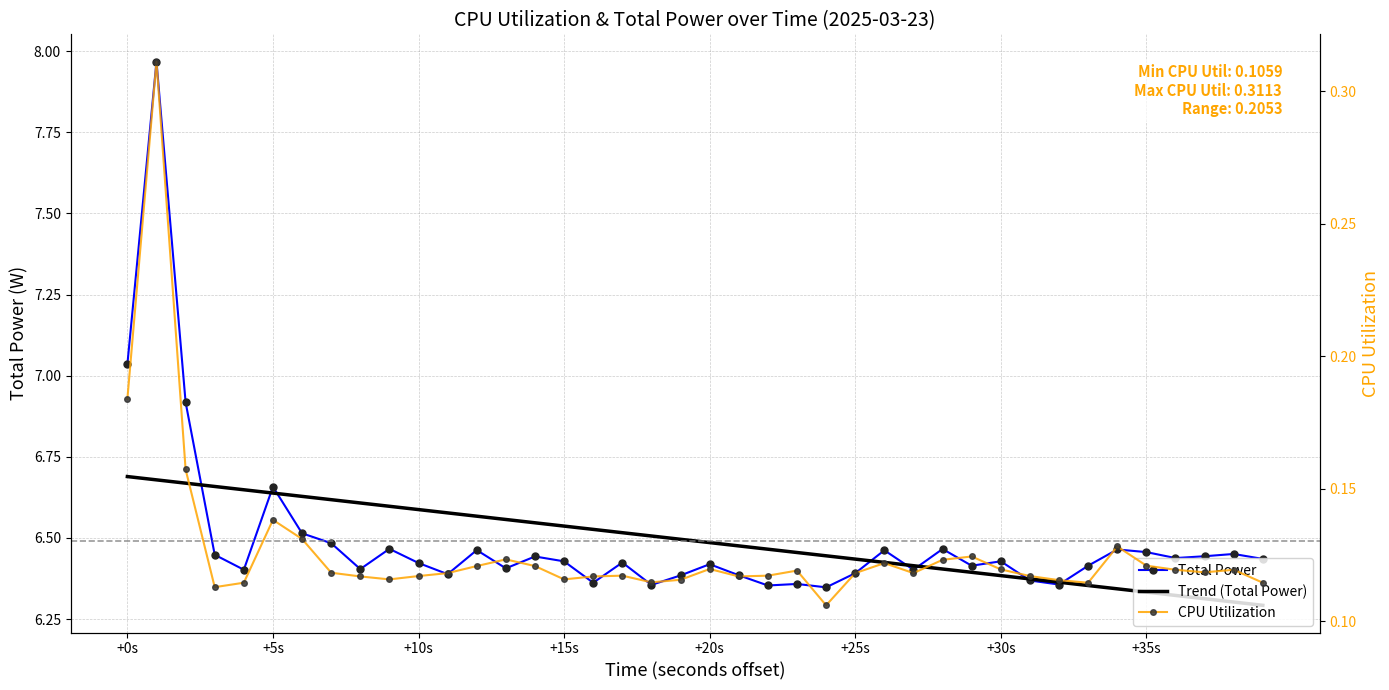

What is the minimum value shown in the chart?

0.1